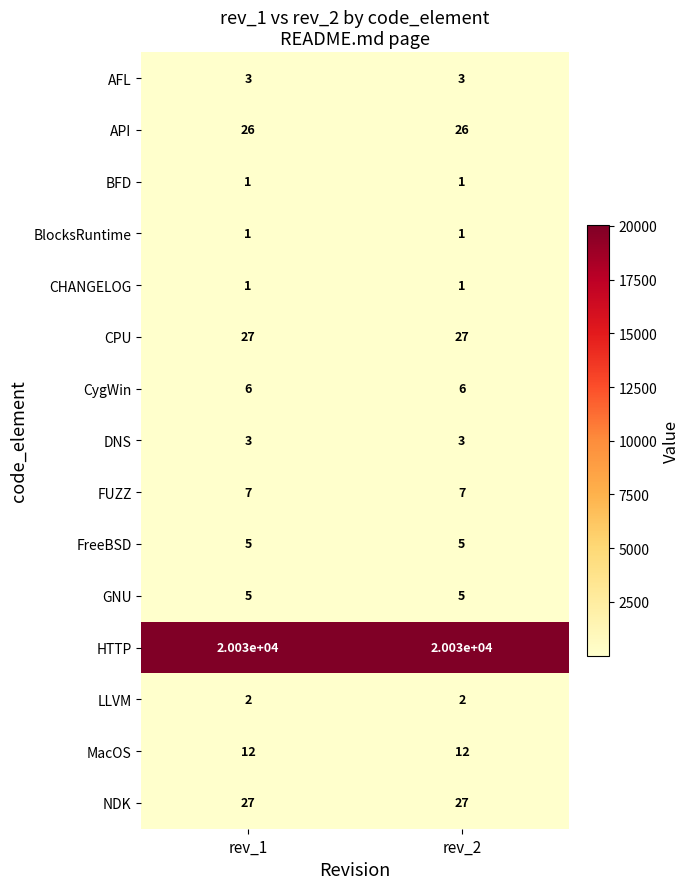

What is the spread (max minus min) of values at rev_1?

20029